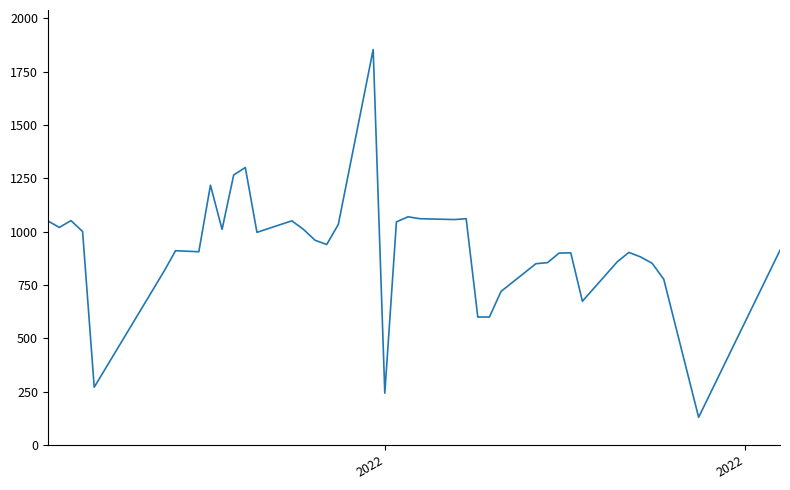

What is the difference between the maximum and minimum values?

1724